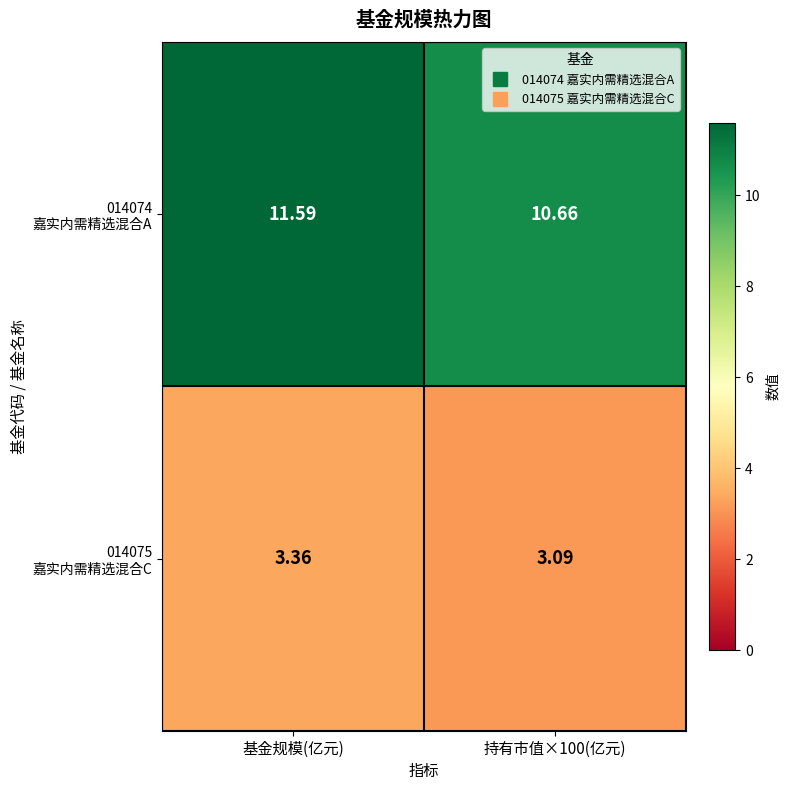

At how many categories does at least one series exceed 4?

2